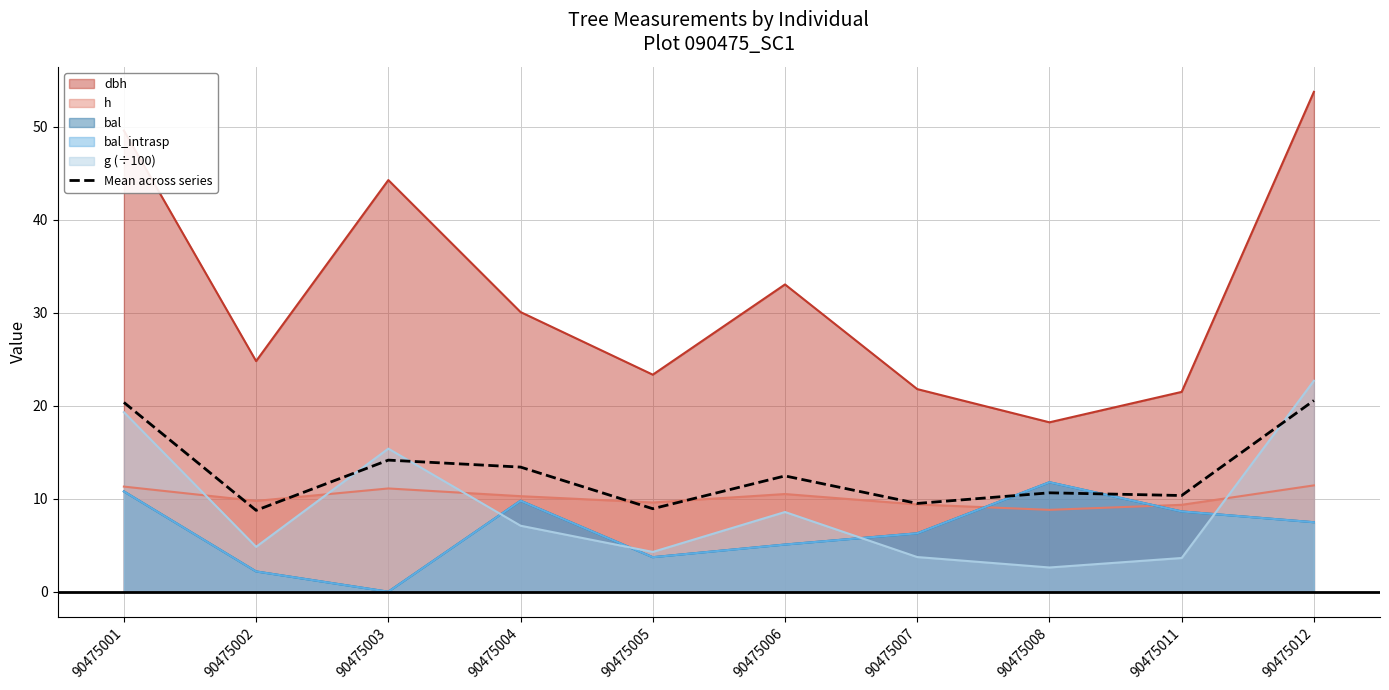

What is the value of the 8th point from the left?

10.6